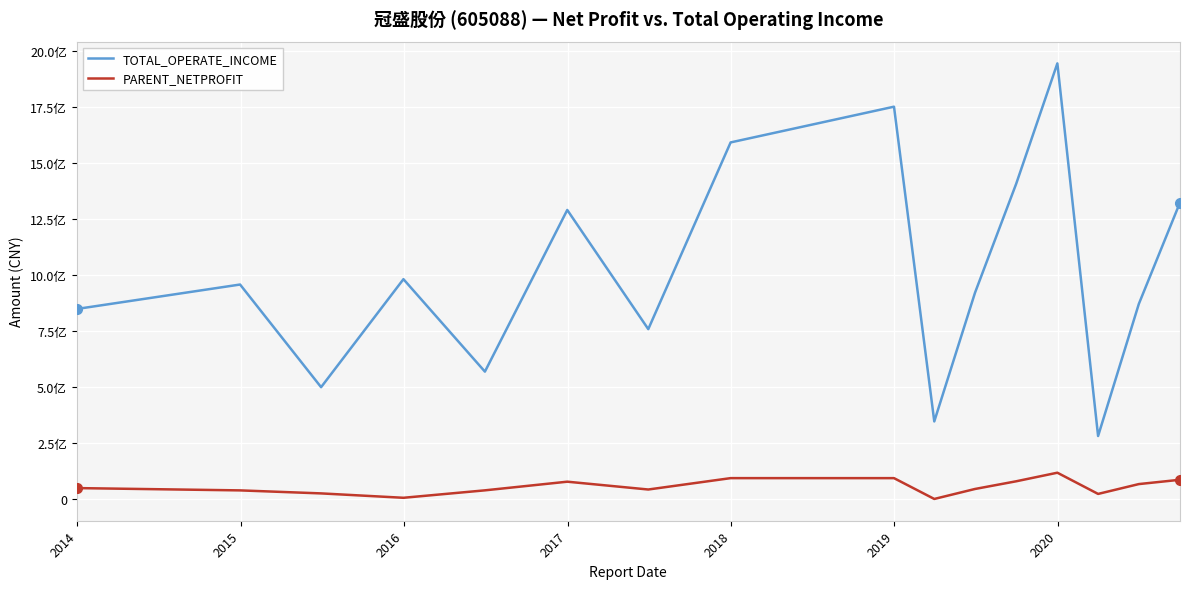

True or false: PARENT_NETPROFIT and TOTAL_OPERATE_INCOME intersect in this chart.

False